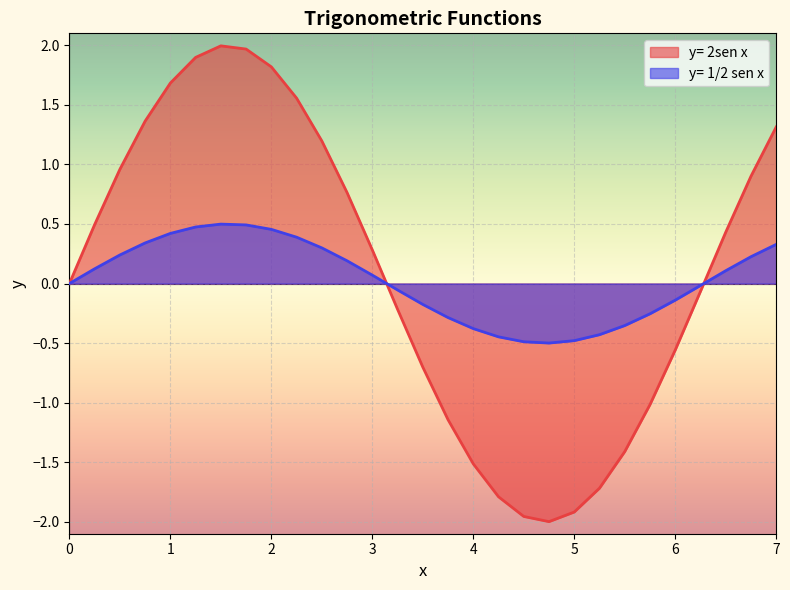

What is the sum of all y= 2sen x values?

2.6